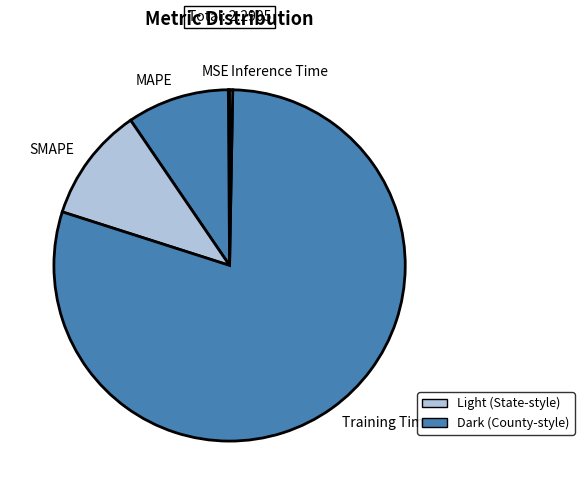

Between MAPE and Training Time, which is larger?

Training Time